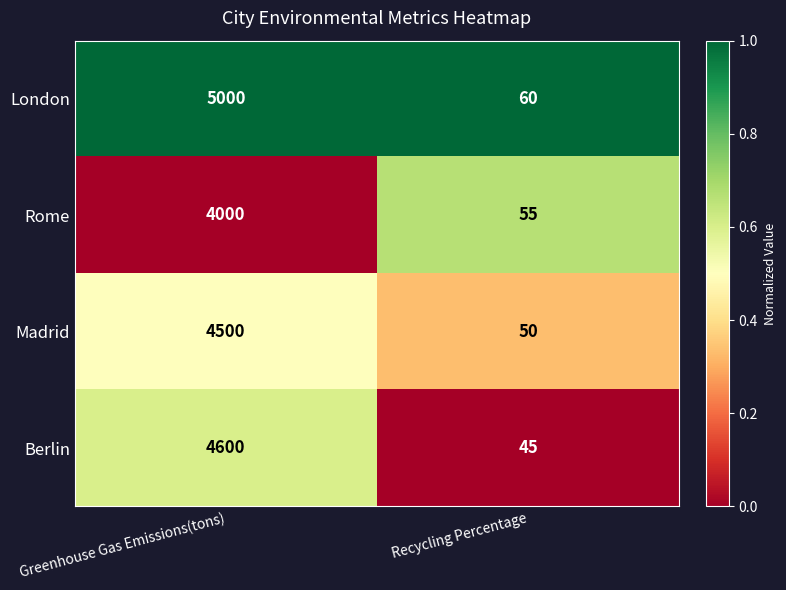

True or false: London has a value of 101 at Recycling Percentage.

False